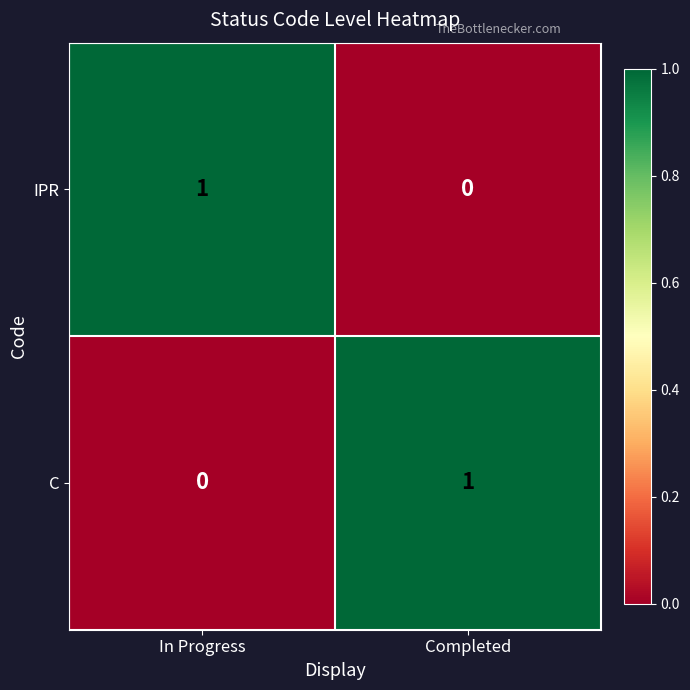

Reading left to right, list all the values displayed in this chart.

IPR: In Progress=1	Completed=0
C: In Progress=0	Completed=1